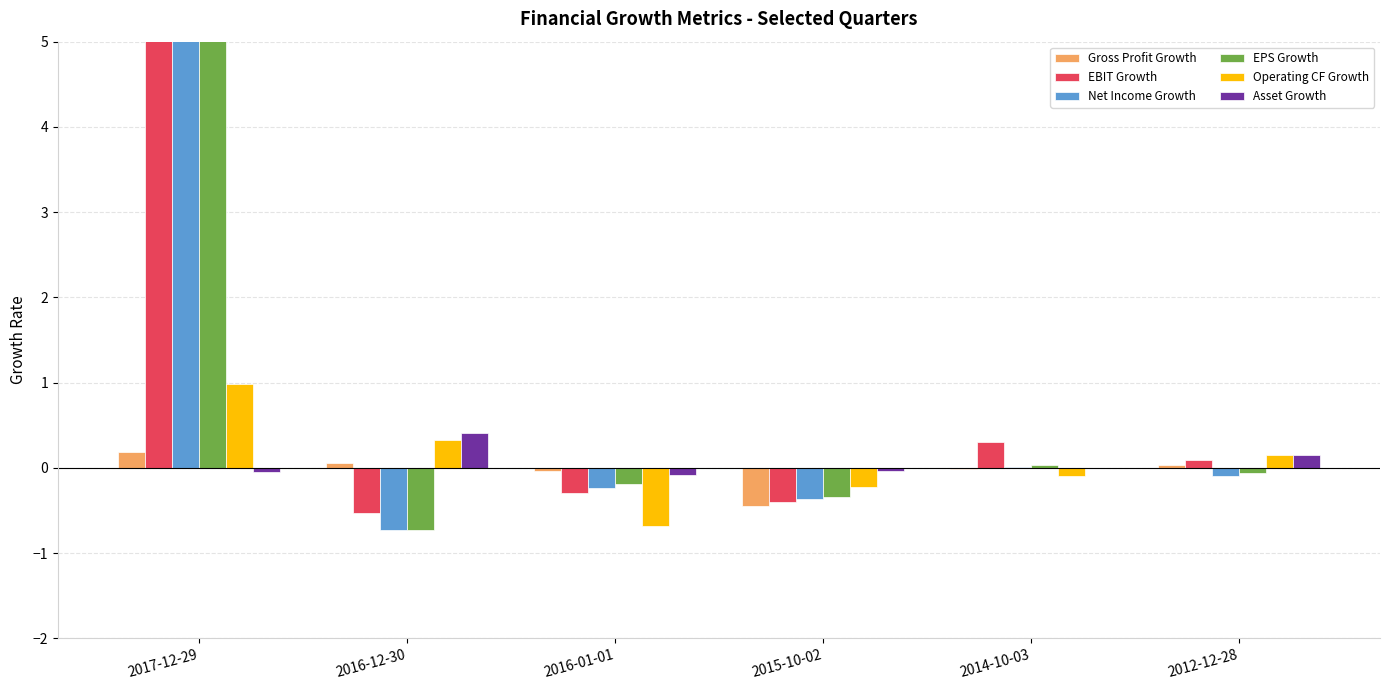

What is the difference between the maximum and second lowest values in the EPS Growth series?

30.3